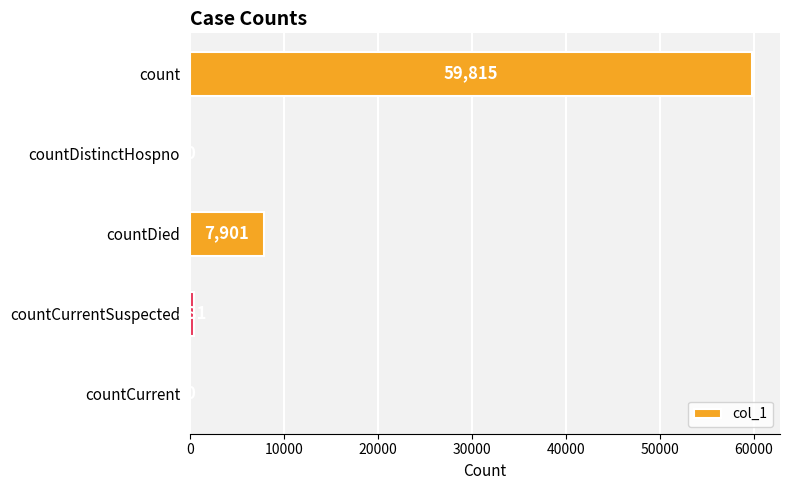

Reading top to bottom, what are all the values shown in this chart?

count=59815	countDistinctHospno=0	countDied=7901	countCurrentSuspected=481	countCurrent=0